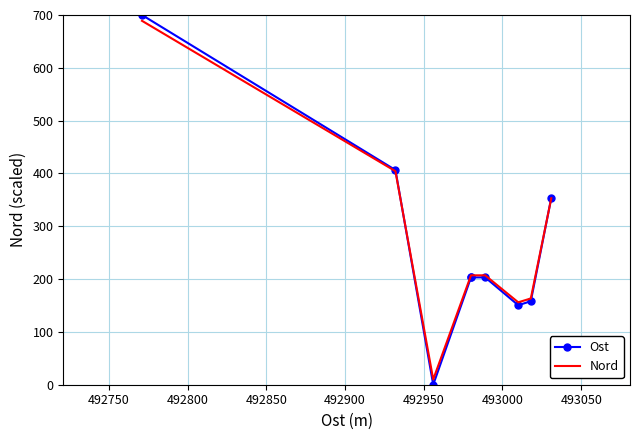

What is the value of the Ost point at the 2nd from the left?

406.5